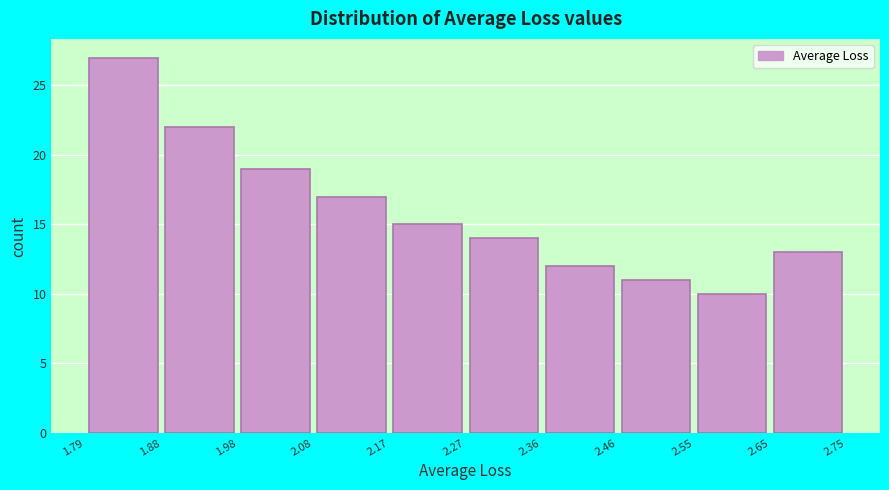

Reading left to right, list every bar in this chart as the range it spans on the x-axis followed by its height. The values are not printed on the chart, so give them approximately, as read against the axis.

1.79 to 1.88: 27
1.88 to 1.98: 22
1.98 to 2.08: 19
2.08 to 2.17: 17
2.17 to 2.27: 15
2.27 to 2.36: 14
2.36 to 2.46: 12
2.46 to 2.55: 11
2.55 to 2.65: 10
2.65 to 2.75: 13